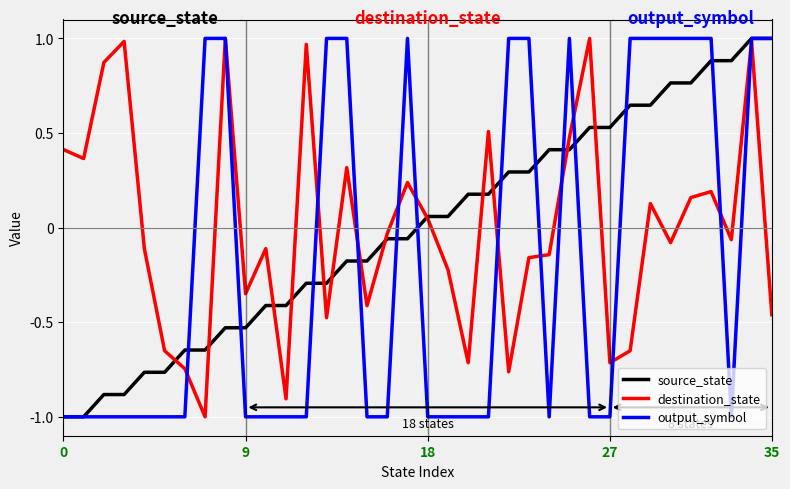

What is the smallest value displayed?

-1.0